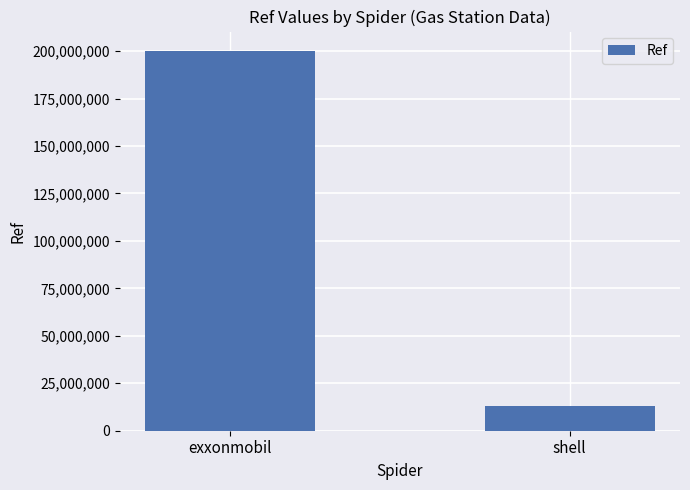

Reading left to right, what are all the values shown in this chart?

200309147	12766021